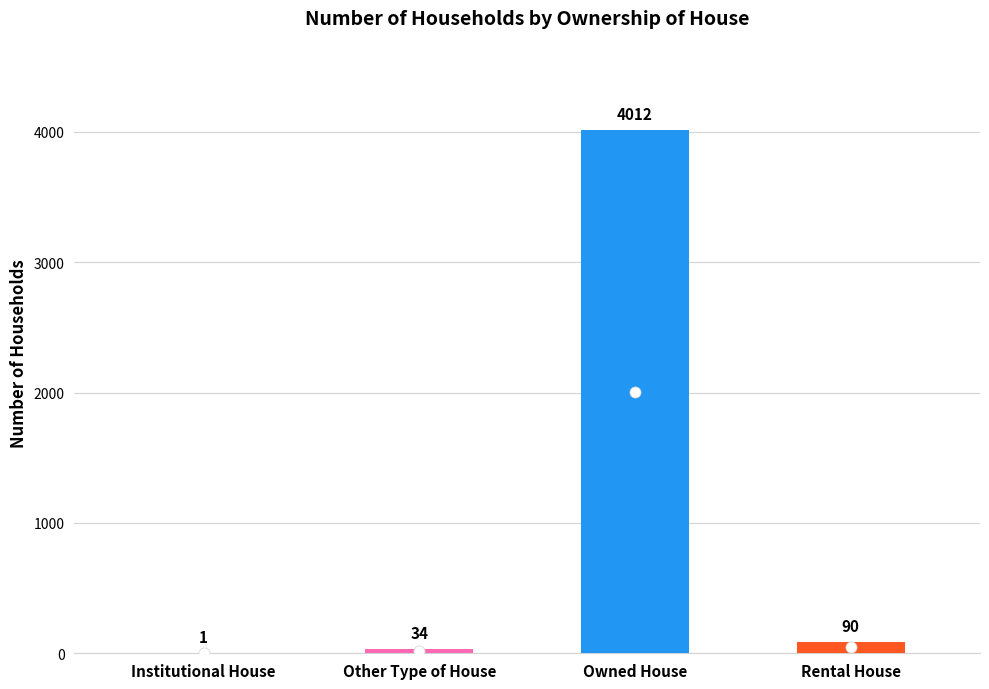

What is the difference between the values at Rental House and Institutional House?

89